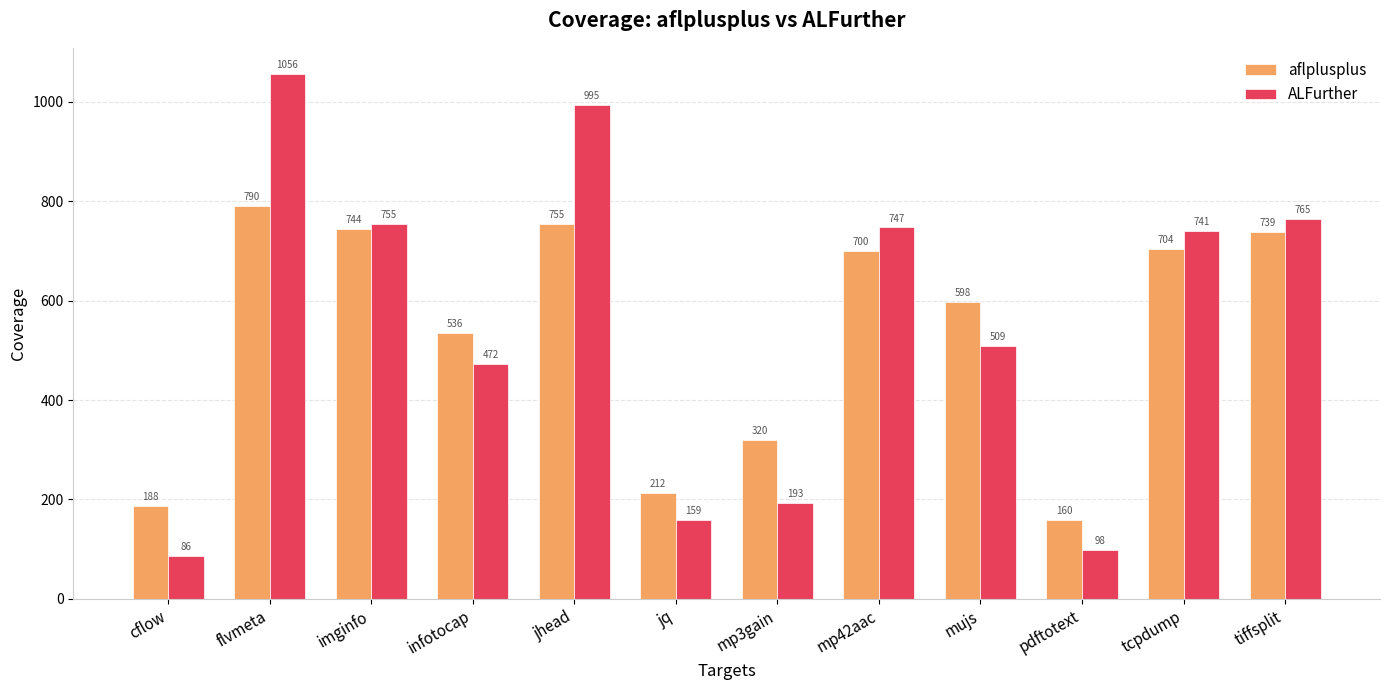

Which series has the widest spread of values?

ALFurther